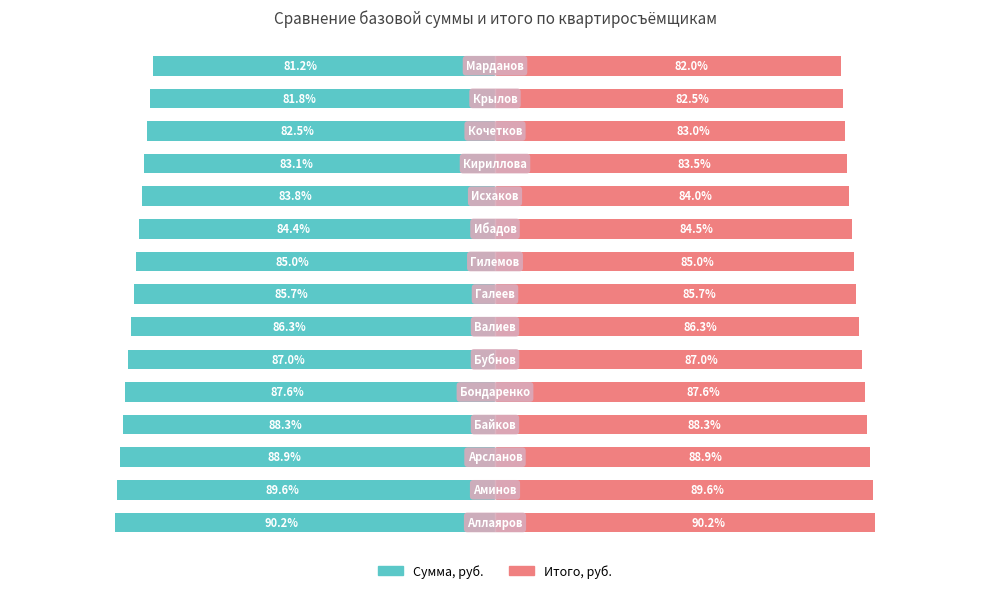

True or false: Итого, руб. has a value of 82.0 at 14.

True